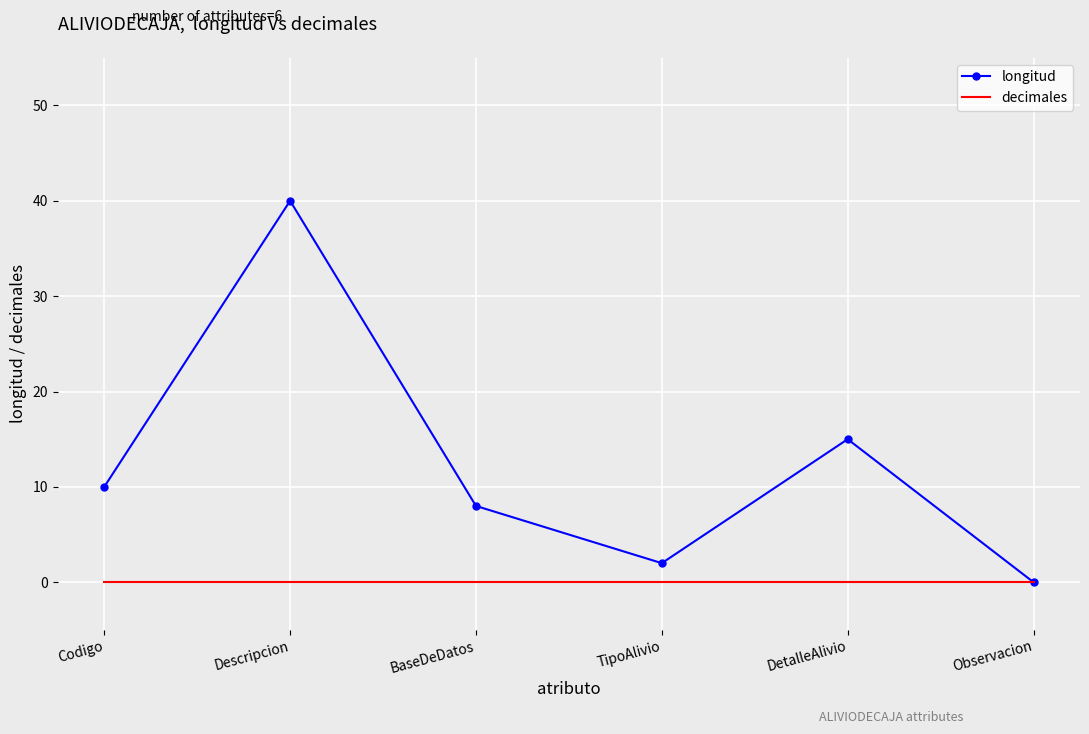

At which label is longitud closest to 20?

DetalleAlivio